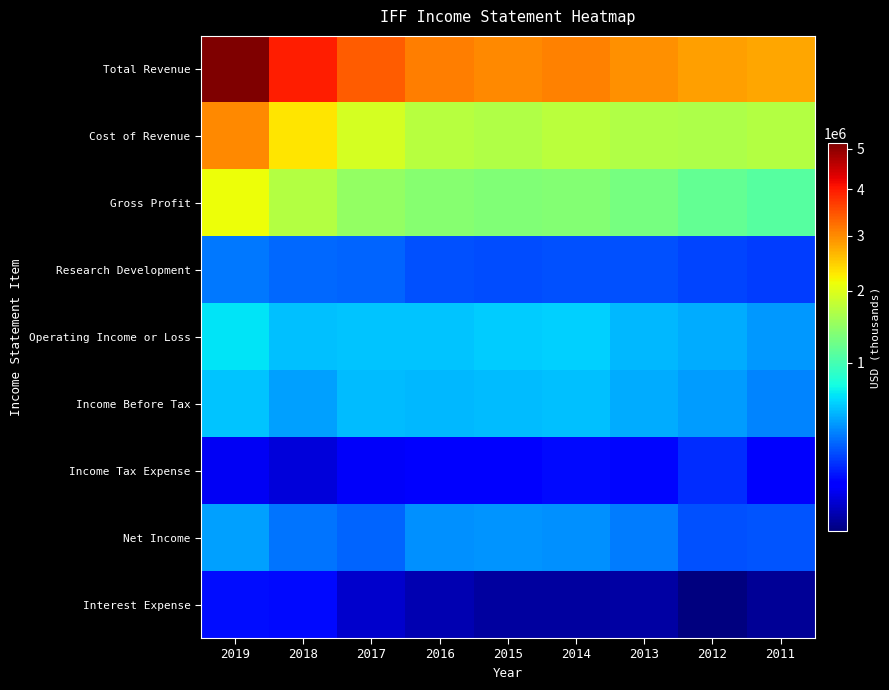

Reading left to right, extract all data points from this chart.

Total Revenue: 2019=5140100	2018=3977500	2017=3398700	2016=3116400	2015=3023200	2014=3088500	2013=2952900	2012=2821400	2011=2788000
Cost of Revenue: 2019=3027300	2018=2294800	2017=1926300	2016=1720800	2015=1671600	2014=1726400	2013=1668700	2012=1645900	2011=1683400
Gross Profit: 2019=2112700	2018=1682700	2017=1472500	2016=1395600	2015=1351600	2014=1362200	2013=1284200	2012=1175500	2011=1104700
Research Development: 2019=346100	2018=311600	2017=295500	2016=258900	2015=246100	2014=253600	2013=259800	2012=233700	2011=219800
Operating Income or Loss: 2019=665300	2018=545100	2017=552600	2016=553000	2015=588300	2014=592300	2013=516300	2012=486600	2011=427700
Income Before Tax: 2019=557500	2018=447800	2017=537000	2016=523700	2015=539100	2014=549100	2013=485200	2012=443400	2011=373500
Income Tax Expense: 2019=97200	2018=75200	2017=102200	2016=118700	2015=119900	2014=134500	2013=131700	2012=189300	2011=106700
Net Income: 2019=452800	2018=333500	2017=294700	2016=404000	2015=417200	2014=412100	2013=351200	2012=252500	2011=265200
Interest Expense: 2019=138200	2018=132900	2017=65400	2016=53000	2015=46100	2014=46100	2013=46800	2012=41800	2011=44600